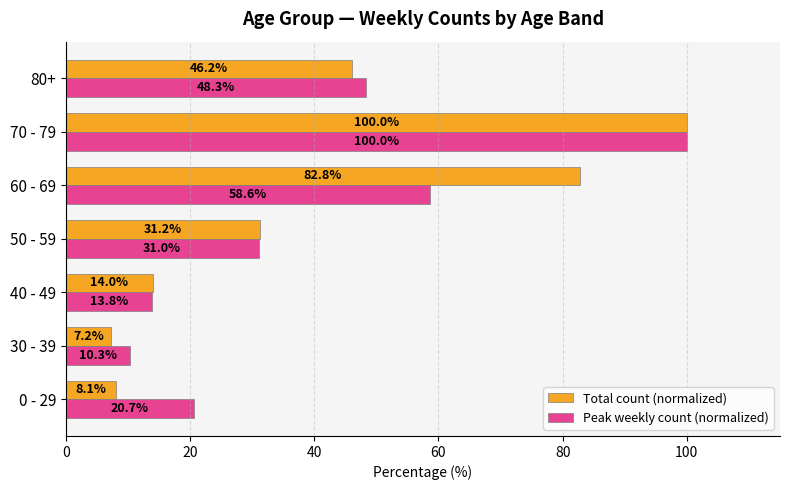

Rank the categories by Peak weekly count (normalized) value from highest to lowest.

70 - 79, 60 - 69, 80+, 50 - 59, 0 - 29, 40 - 49, 30 - 39